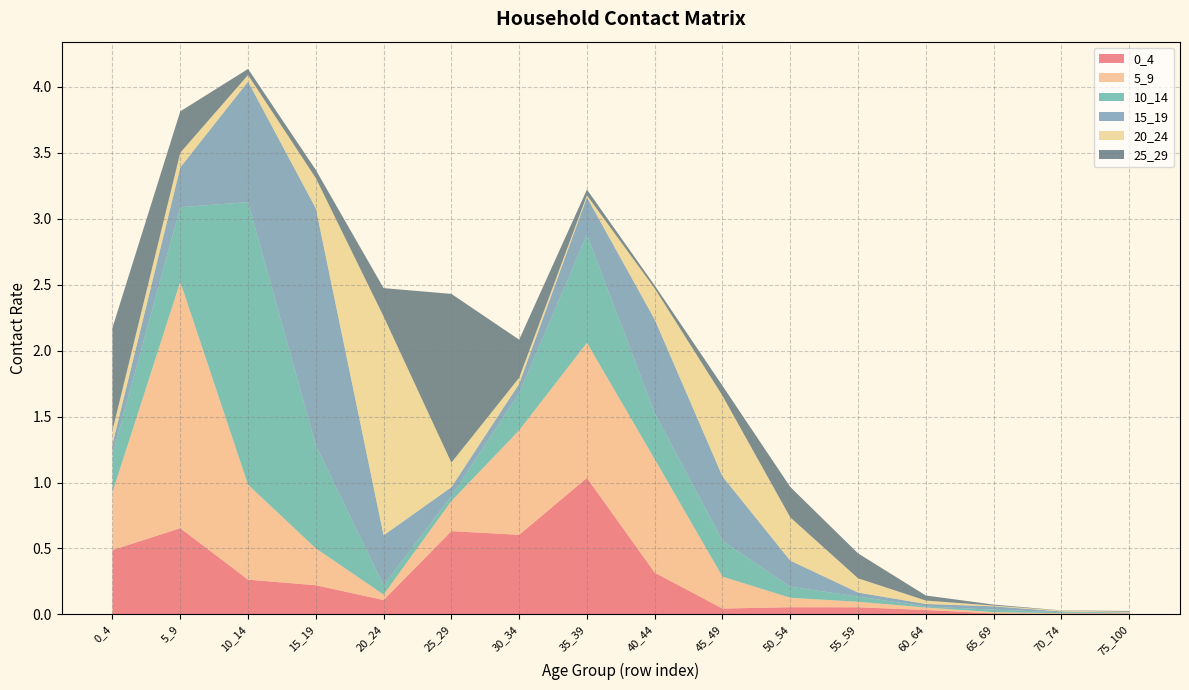

Reading left to right, list all the values displayed in this chart.

0_4: 0_4=0.5	5_9=0.7	10_14=0.3	15_19=0.2	20_24=0.1	25_29=0.6	30_34=0.6	35_39=1.0	40_44=0.3	45_49=0.0	50_54=0.1	55_59=0.1	60_64=0.0	65_69=0.0	70_74=0.0	75_100=0.0
5_9: 0_4=0.4	5_9=1.9	10_14=0.7	15_19=0.3	20_24=0.0	25_29=0.2	30_34=0.8	35_39=1.0	40_44=0.9	45_49=0.2	50_54=0.1	55_59=0.0	60_64=0.0	65_69=0.0	70_74=0.0	75_100=0.0
10_14: 0_4=0.3	5_9=0.6	10_14=2.1	15_19=0.8	20_24=0.1	25_29=0.0	30_34=0.3	35_39=0.8	40_44=0.3	45_49=0.3	50_54=0.1	55_59=0.0	60_64=0.0	65_69=0.0	70_74=0.0	75_100=0.0
15_19: 0_4=0.1	5_9=0.3	10_14=0.9	15_19=1.8	20_24=0.4	25_29=0.1	30_34=0.1	35_39=0.3	40_44=0.7	45_49=0.5	50_54=0.2	55_59=0.0	60_64=0.0	65_69=0.0	70_74=0.0	75_100=0.0
20_24: 0_4=0.1	5_9=0.1	10_14=0.0	15_19=0.2	20_24=1.7	25_29=0.2	30_34=0.0	35_39=0.0	40_44=0.2	45_49=0.6	50_54=0.3	55_59=0.1	60_64=0.0	65_69=0.0	70_74=0.0	75_100=0.0
25_29: 0_4=0.8	5_9=0.3	10_14=0.0	15_19=0.1	20_24=0.2	25_29=1.3	30_34=0.3	35_39=0.0	40_44=0.0	45_49=0.1	50_54=0.2	55_59=0.2	60_64=0.0	65_69=0.0	70_74=0.0	75_100=0.0